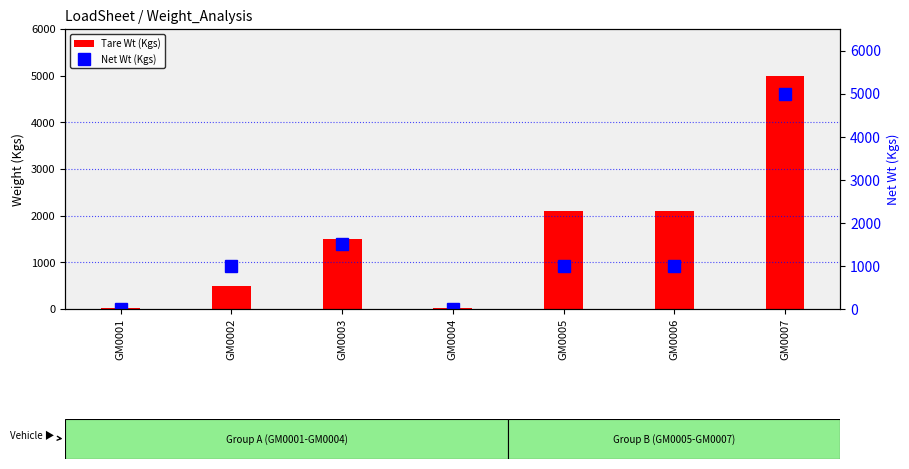

What is the difference between the maximum and minimum values in the Tare Wt (Kgs) series?

4979